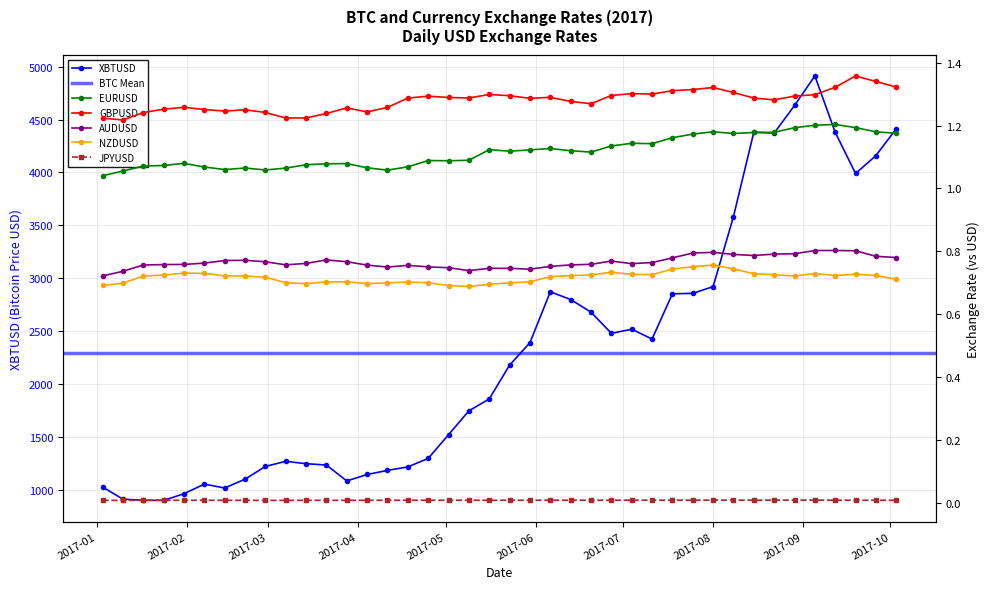

What is the value of the XBTUSD point at the 34th from the left?

4372.7